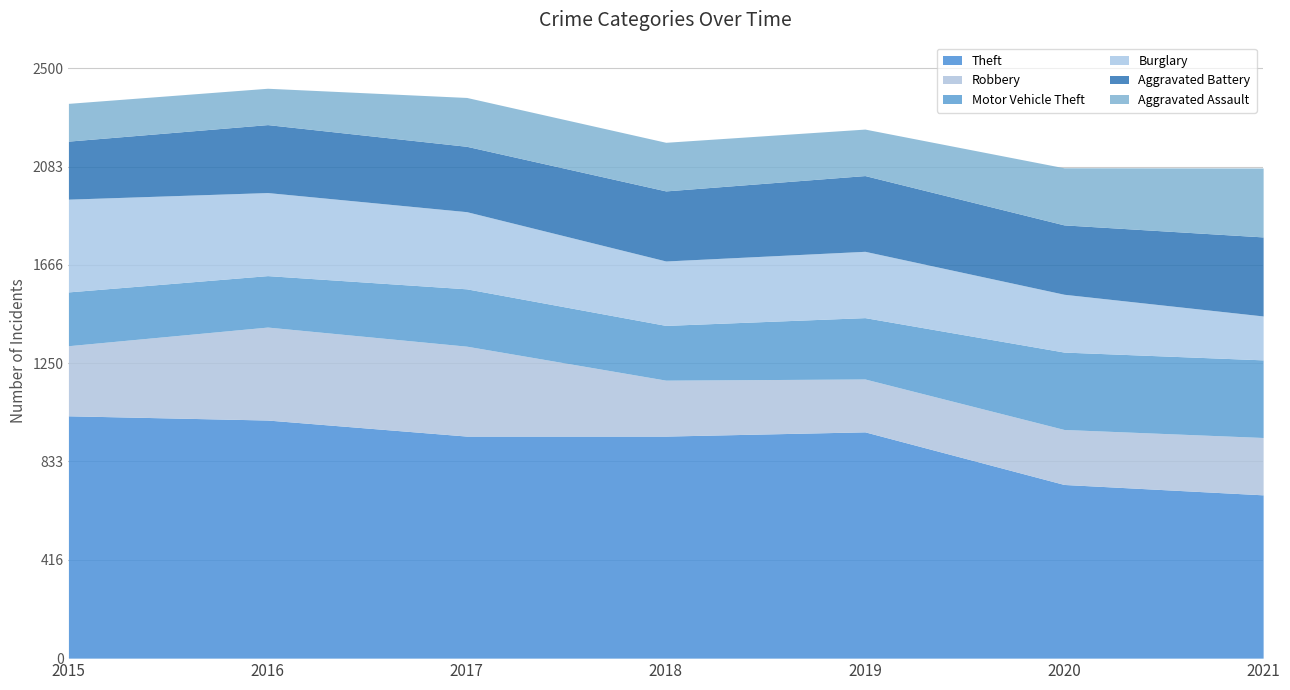

What is the lowest value of the Robbery series?

224